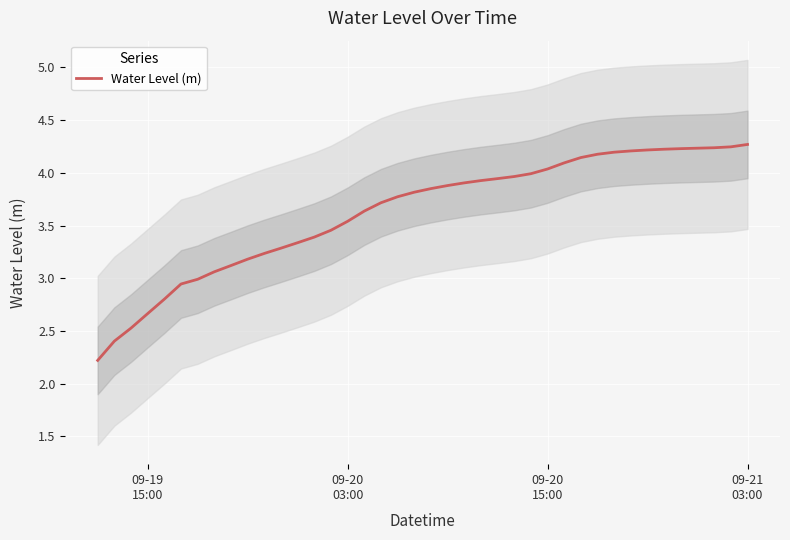

Reading left to right, what are all the values shown in this chart?

2.2	2.4	2.5	2.7	2.8	2.9	3.0	3.1	3.1	3.2	3.2	3.3	3.3	3.4	3.5	3.5	3.6	3.7	3.8	3.8	3.9	3.9	3.9	3.9	3.9	4.0	4.0	4.0	4.1	4.1	4.2	4.2	4.2	4.2	4.2	4.2	4.2	4.2	4.2	4.3